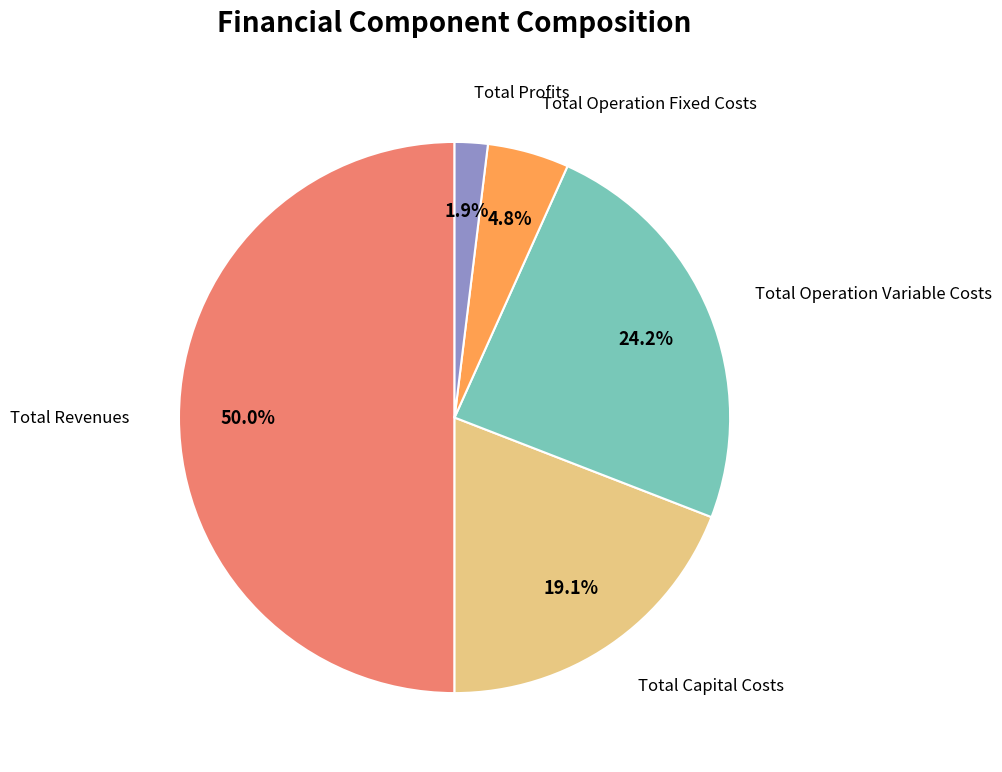

Which category has the biggest portion of the pie?

Total Revenues